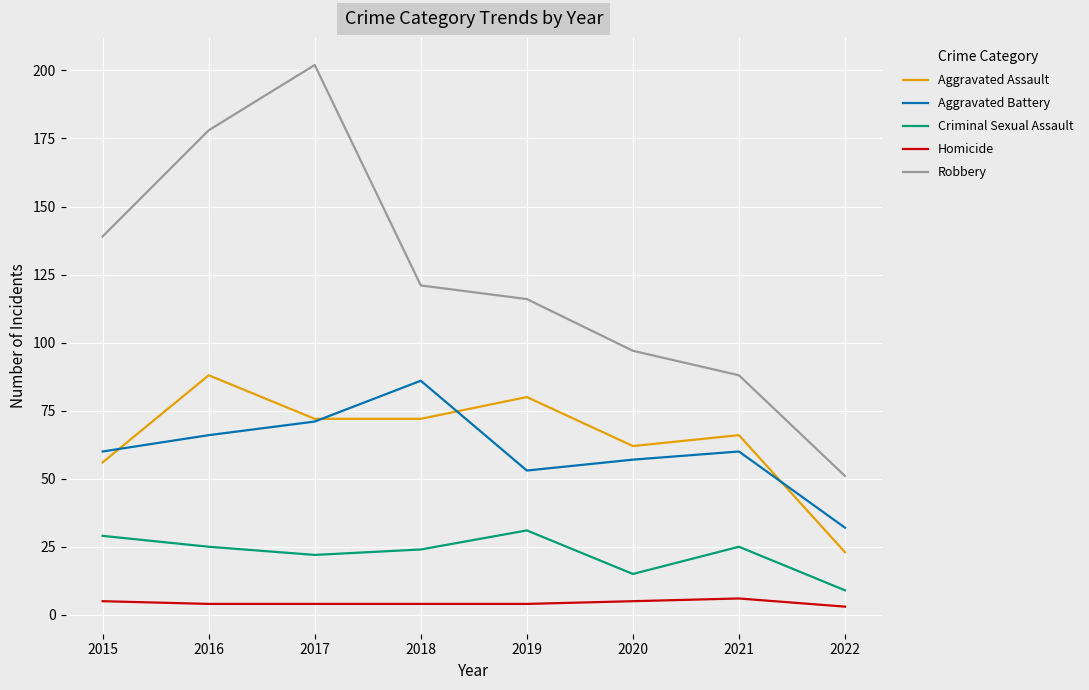

What is the difference between the Homicide values at 2020 and 2016?

1